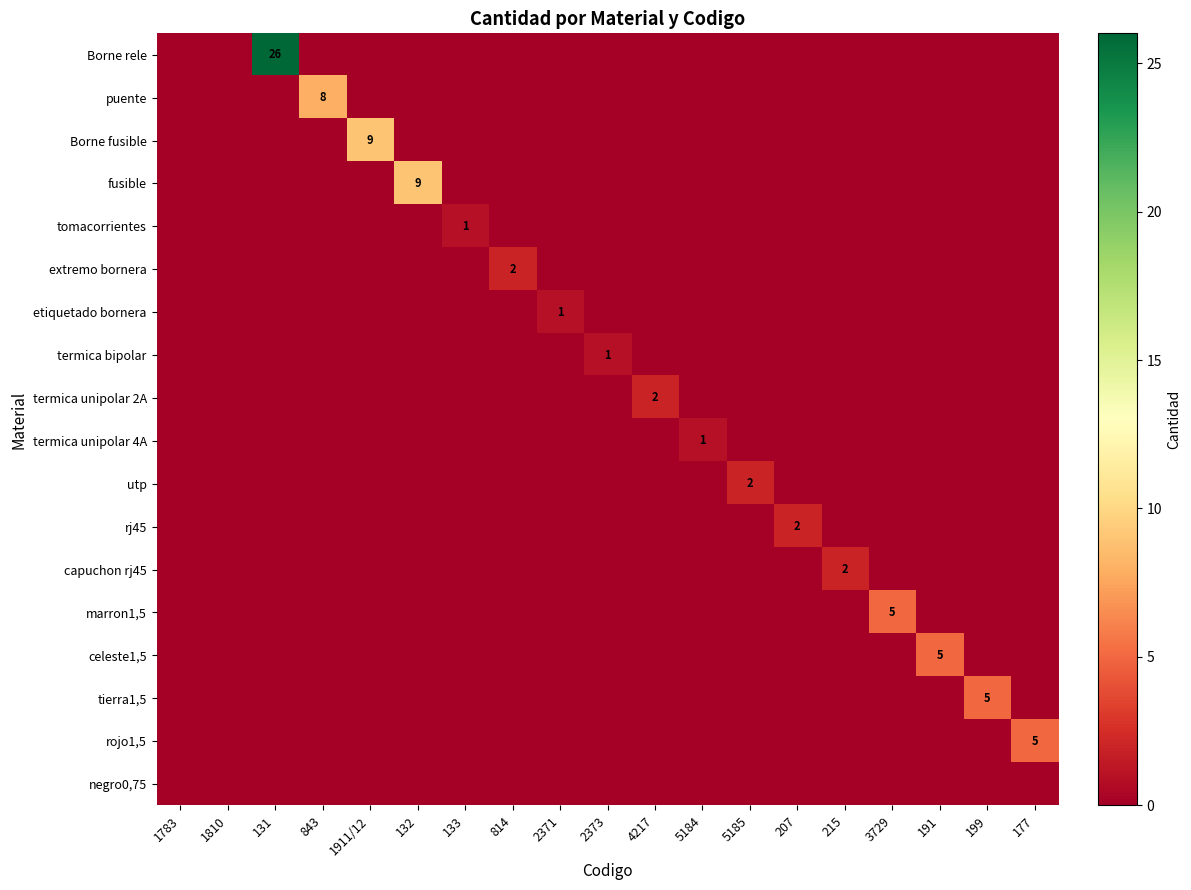

The value of utp at 131 is 1. True or false?

False